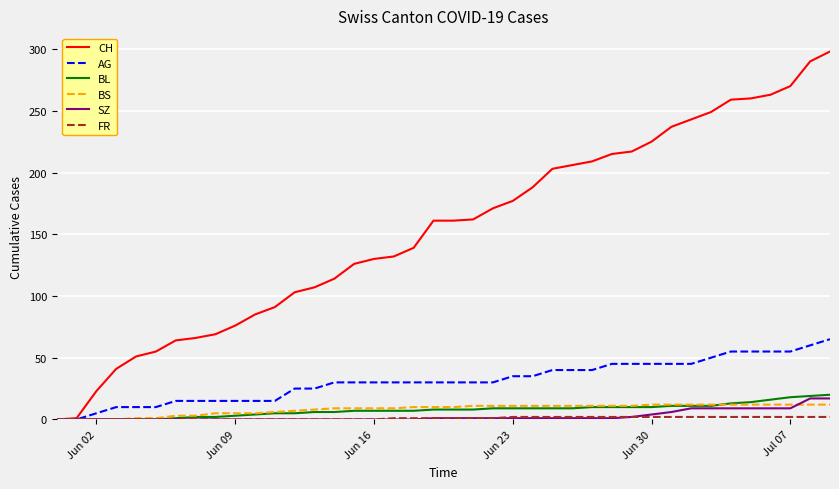

Which series has the widest spread of values?

CH